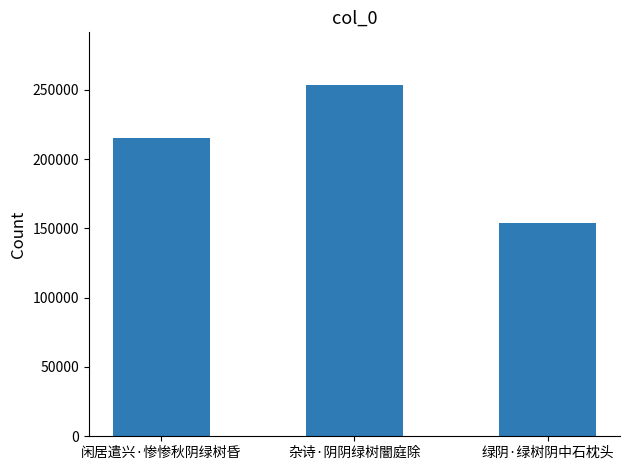

What is the label of the 2nd bar from the left?

杂诗·阴阴绿树闇庭除